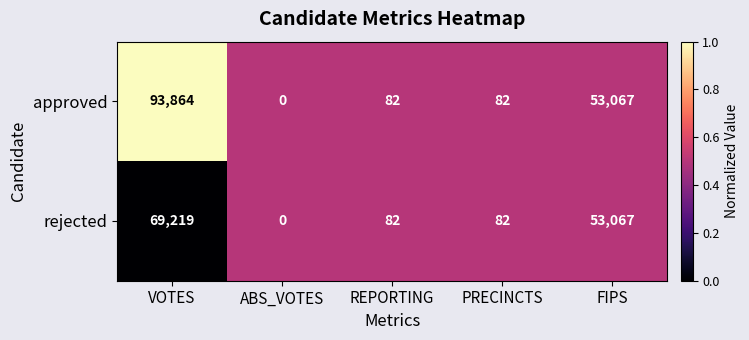

How many series are shown in this chart?

2